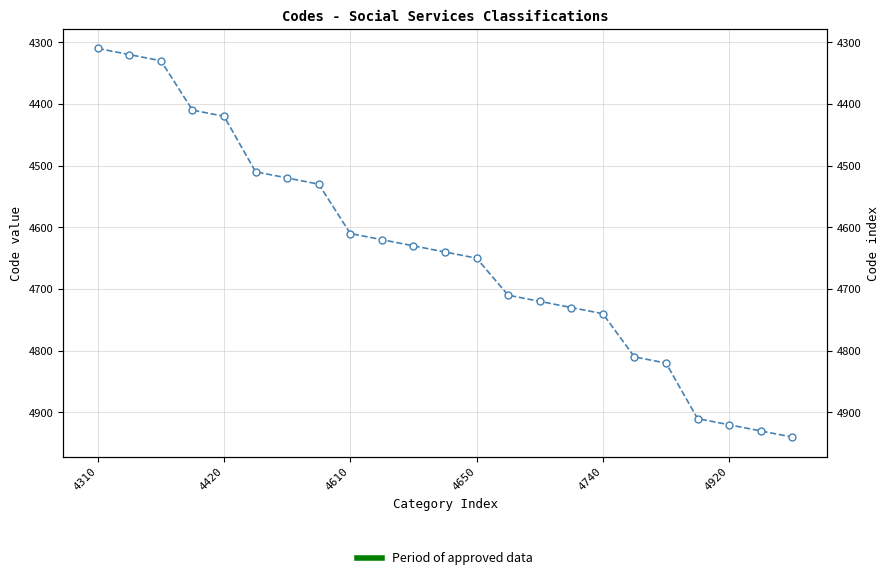

What is the approximate value at 15?

4730